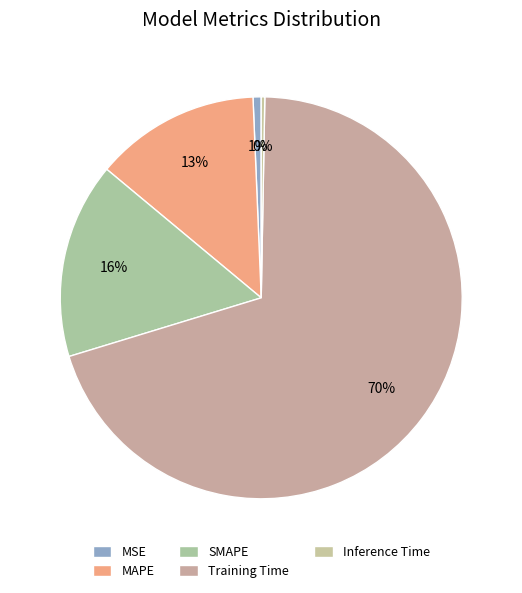

To the nearest percent, what percentage of the pie is Training Time?

70%